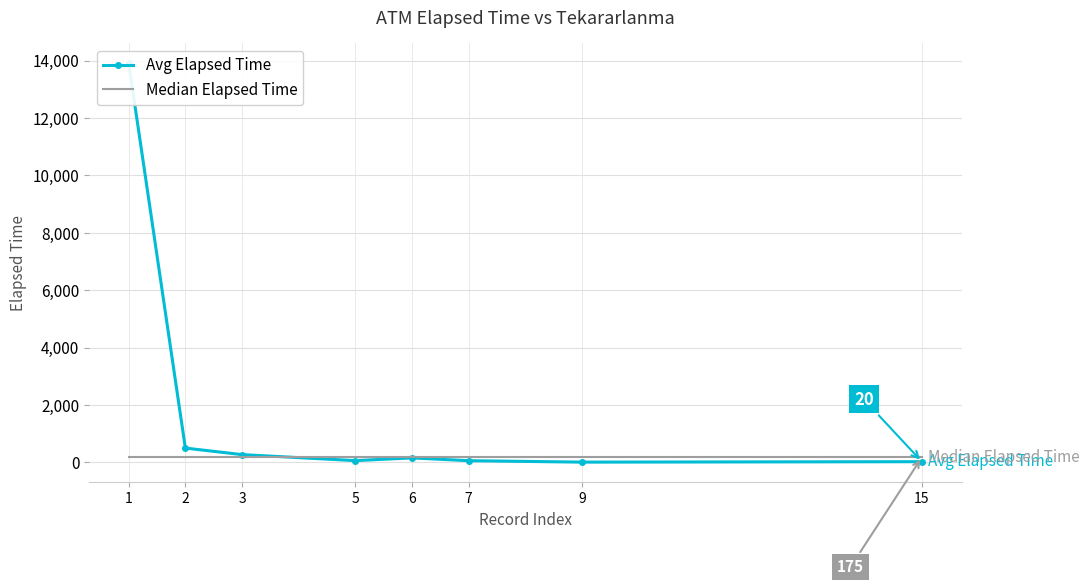

Is the value of Median Elapsed Time at 1 greater than the value of Avg Elapsed Time at 15?

Yes